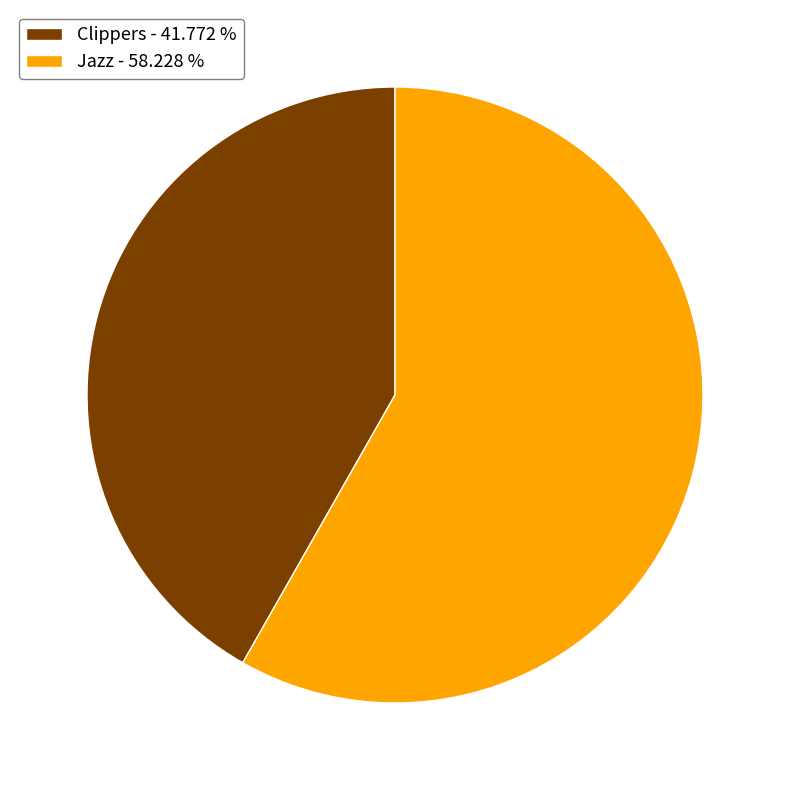

Between Jazz - 58.228 % and Clippers - 41.772 %, which is larger?

Jazz - 58.228 %